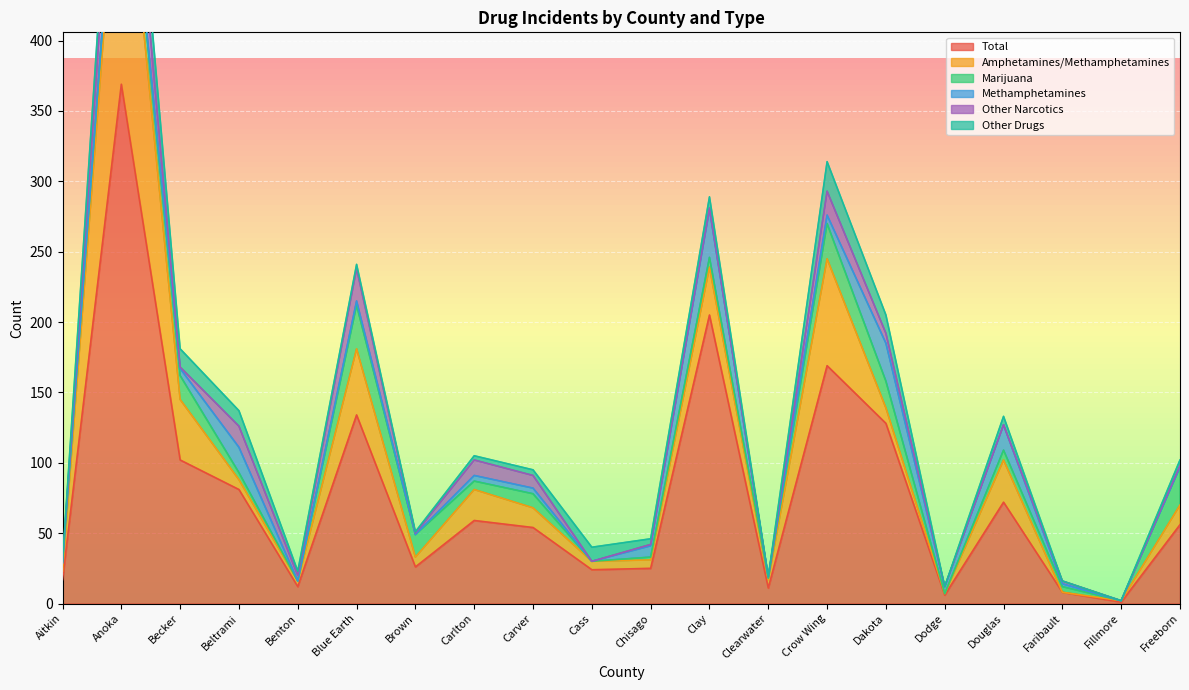

What are all the series names shown in the legend?

Total, Amphetamines/Methamphetamines, Marijuana, Methamphetamines, Other Narcotics, Other Drugs